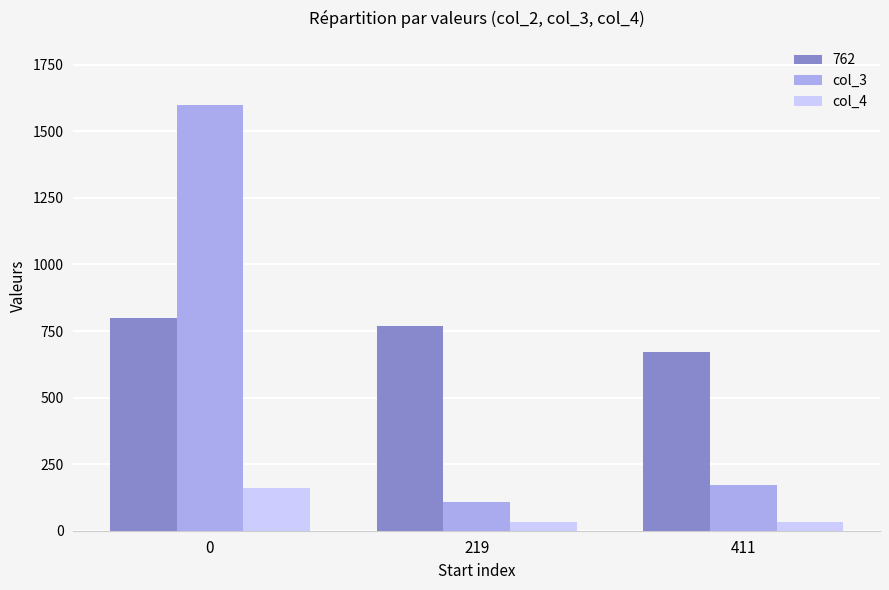

What is the value of the col_3 bar at the 1st from the left?

1600